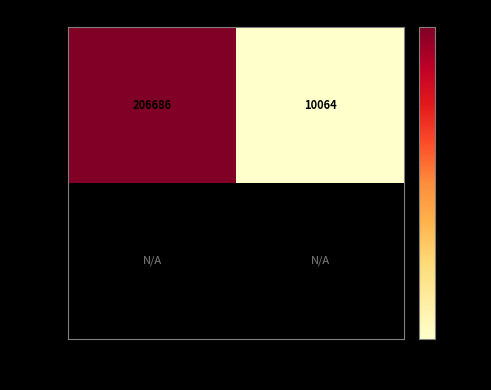

Rank the categories by False value from highest to lowest.

False, True